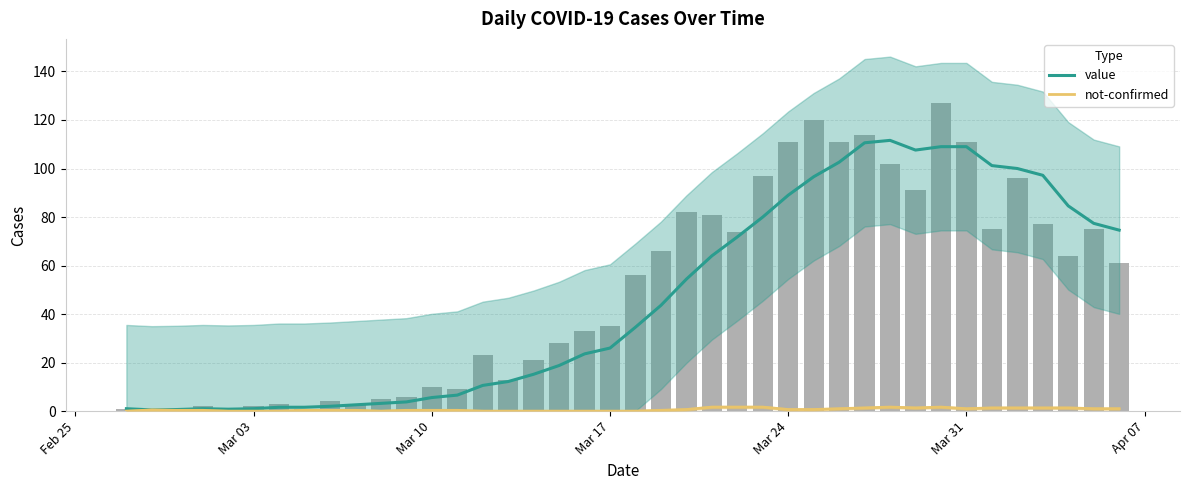

List the series in order of their peak value, highest first.

value, not-confirmed